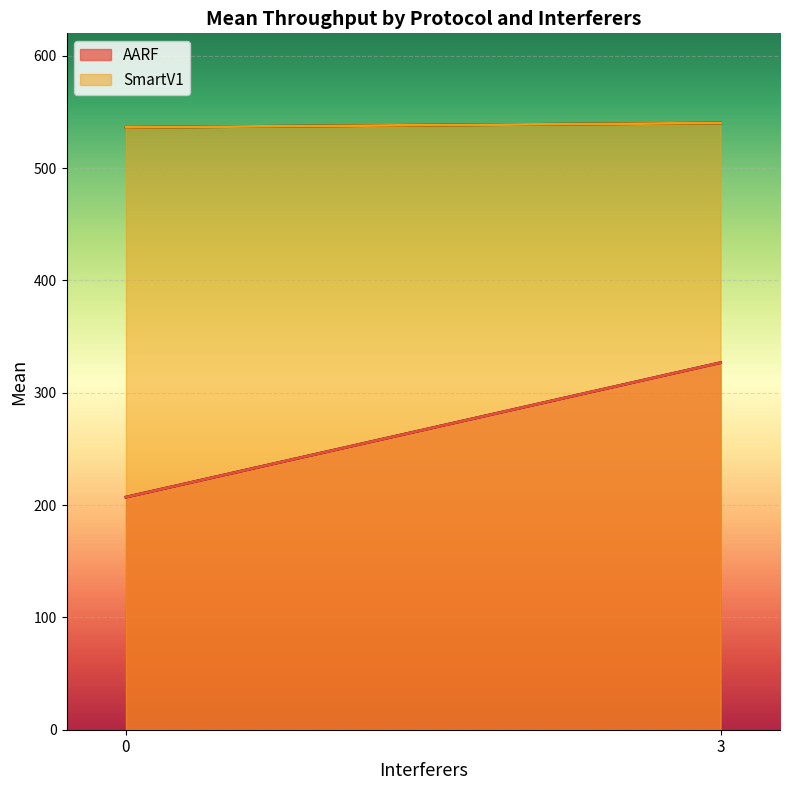

Reading left to right, what are all the values shown in this chart?

AARF: 0=207.1	3=326.8
SmartV1: 0=536.3	3=540.1